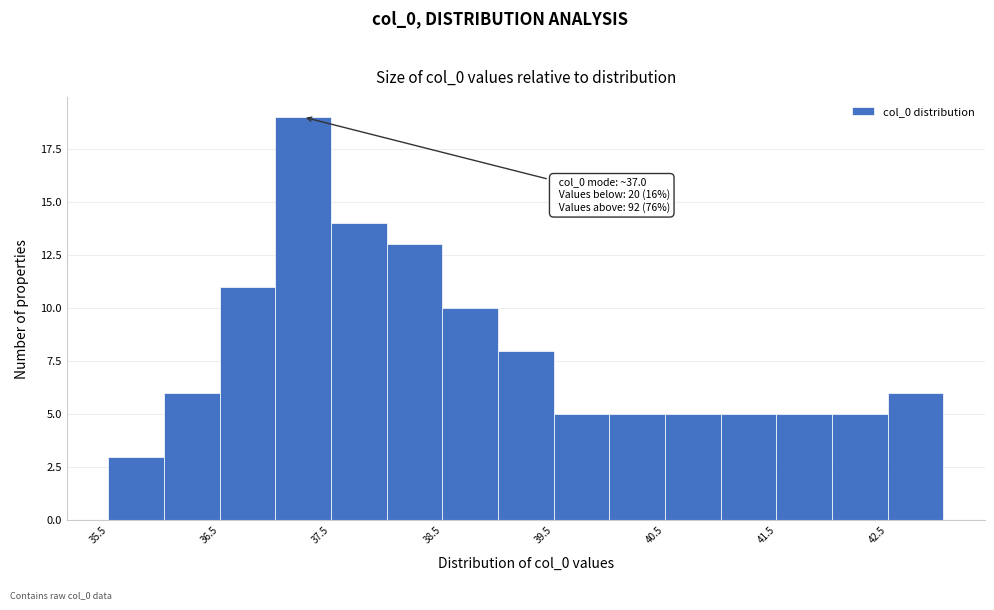

Over which range of the x-axis is the bar tallest?

37.0 to 37.5